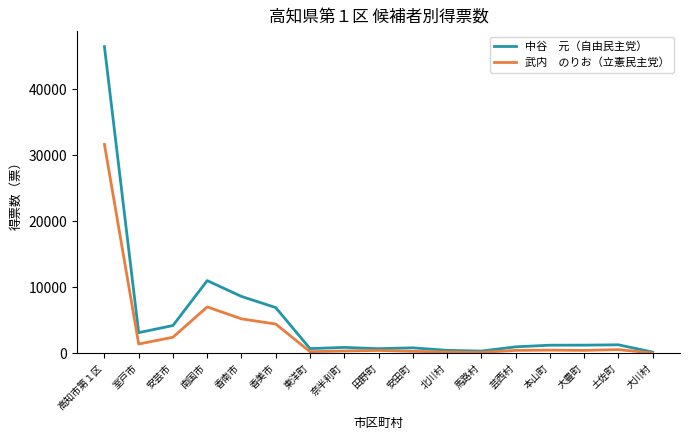

What is the difference between the highest and lowest values at 香美市?

2492